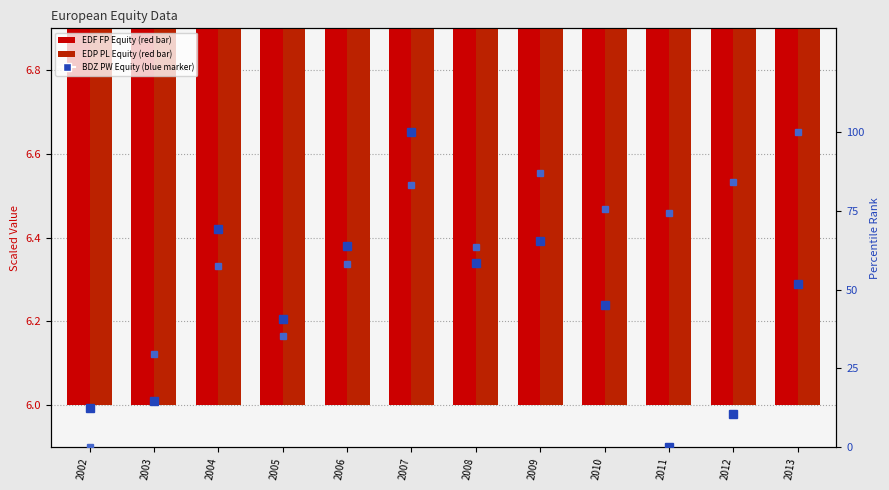

Reading left to right, transcribe all the data shown in this chart.

EDF FP Equity: 2002=6.0	2003=6.2	2004=6.3	2005=6.2	2006=6.4	2007=6.5	2008=6.5	2009=6.8	2010=6.4	2011=6.4	2012=6.6	2013=6.6
EDP PL Equity: 2002=6.0	2003=6.1	2004=6.3	2005=6.2	2006=6.4	2007=6.7	2008=6.8	2009=6.7	2010=6.7	2011=6.7	2012=6.7	2013=6.7
BDZ PW Equity: 2002=12.3	2003=14.5	2004=69.2	2005=40.6	2006=63.8	2007=100.0	2008=58.4	2009=65.3	2010=45.2	2011=0.0	2012=10.3	2013=51.8
ELEC FP Equity: 2002=0.0	2003=29.4	2004=57.4	2005=35.4	2006=58.2	2007=83.3	2008=63.5	2009=86.9	2010=75.7	2011=74.4	2012=84.3	2013=100.0